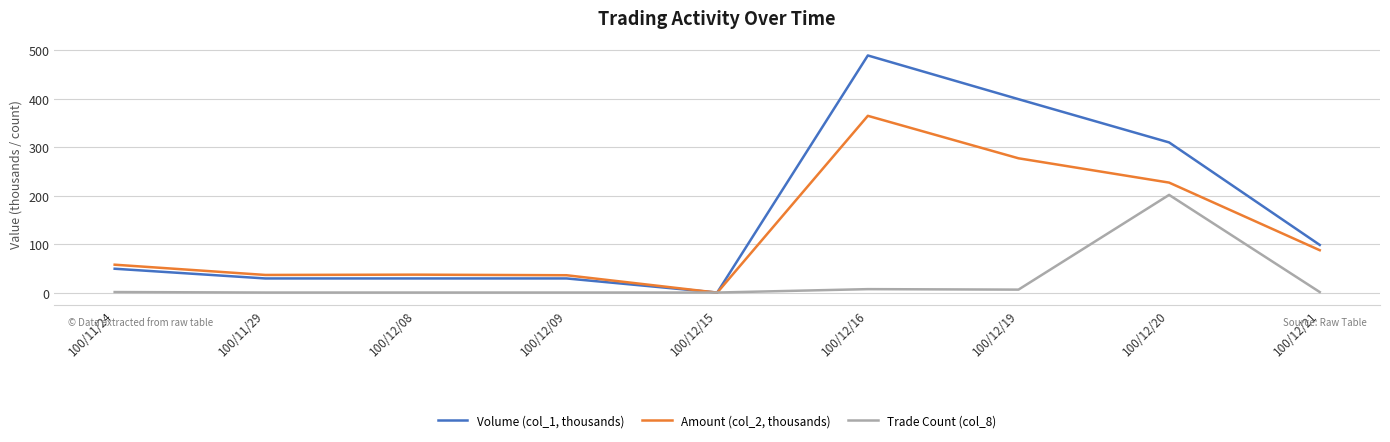

At which category does the chart reach its peak across all series?

100/12/16